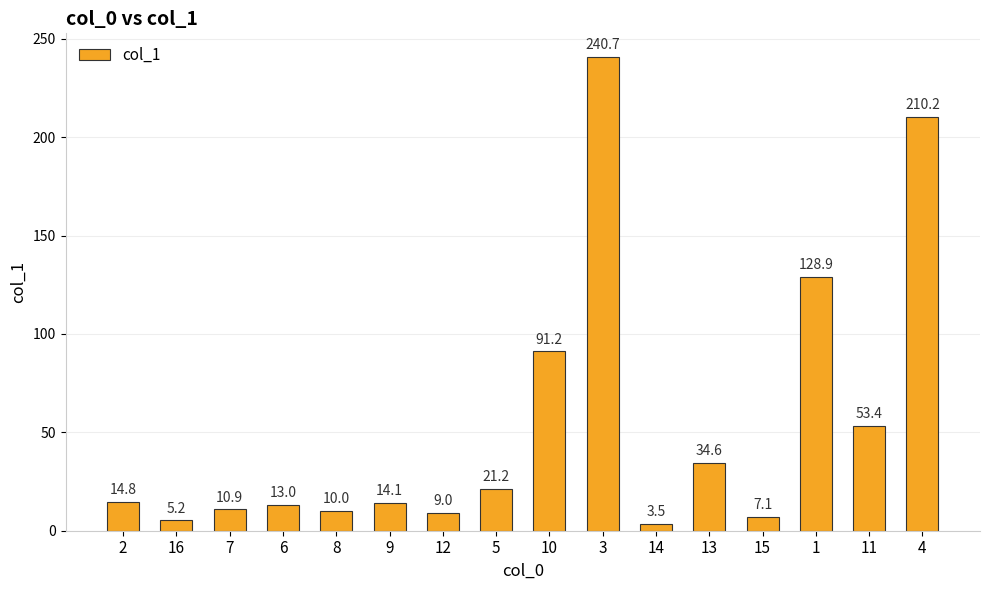

Approximately how many times larger is the value at 13 compared to 16?

6.7